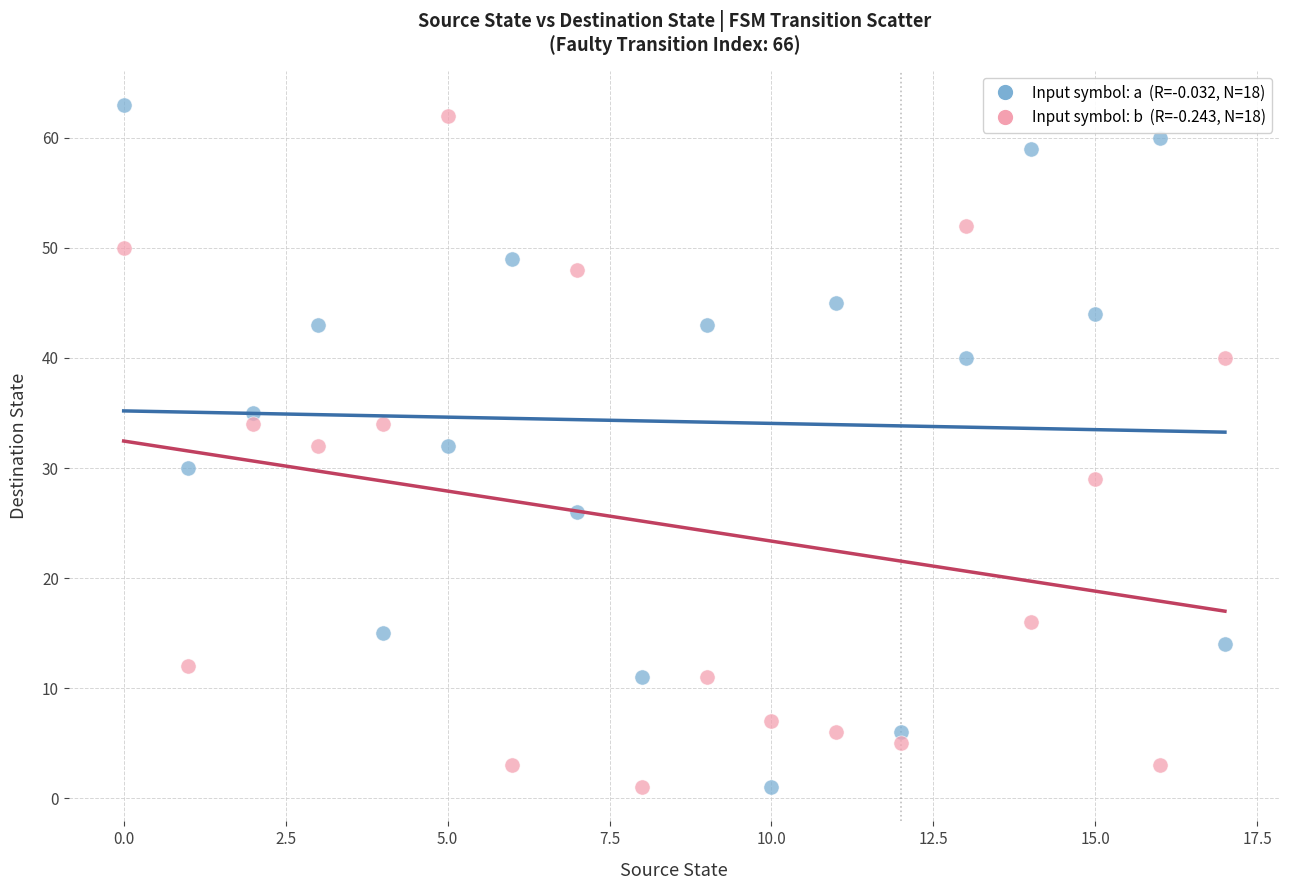

Across all data points, what is the range of Y values (max minus min)?

62